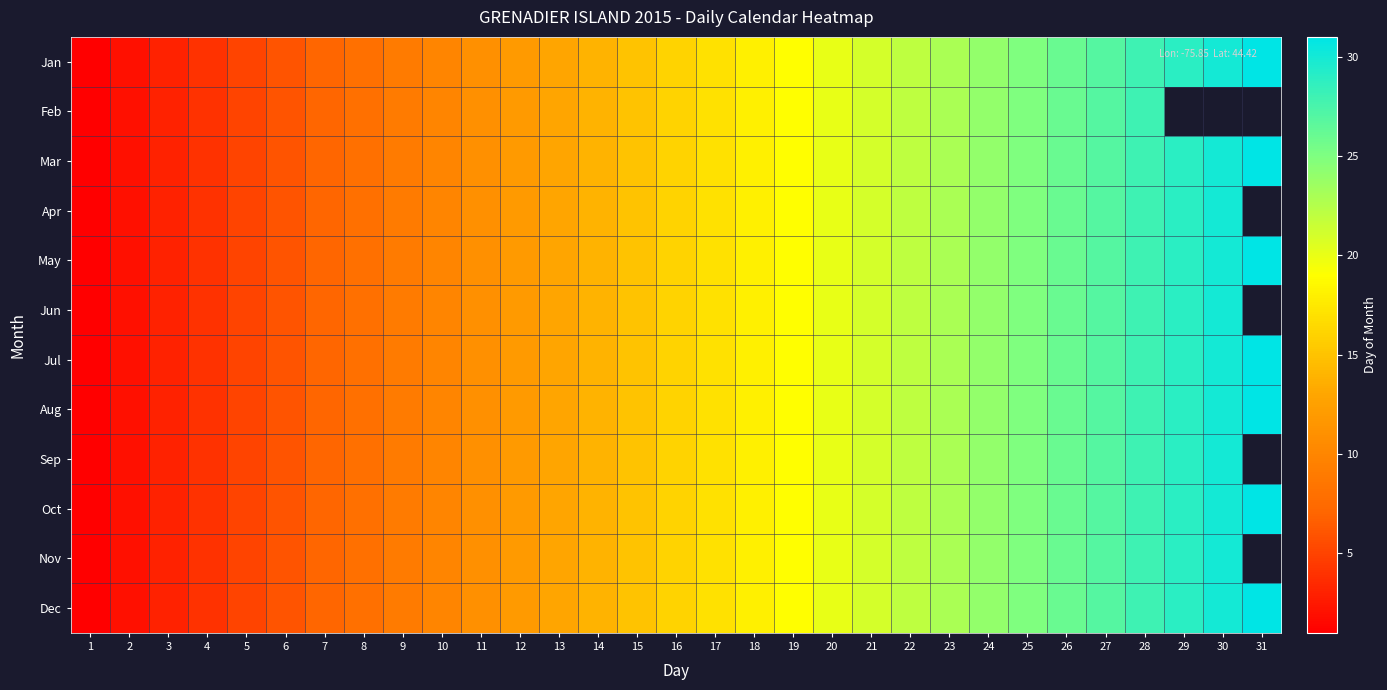

What is the smallest value displayed?

1.0